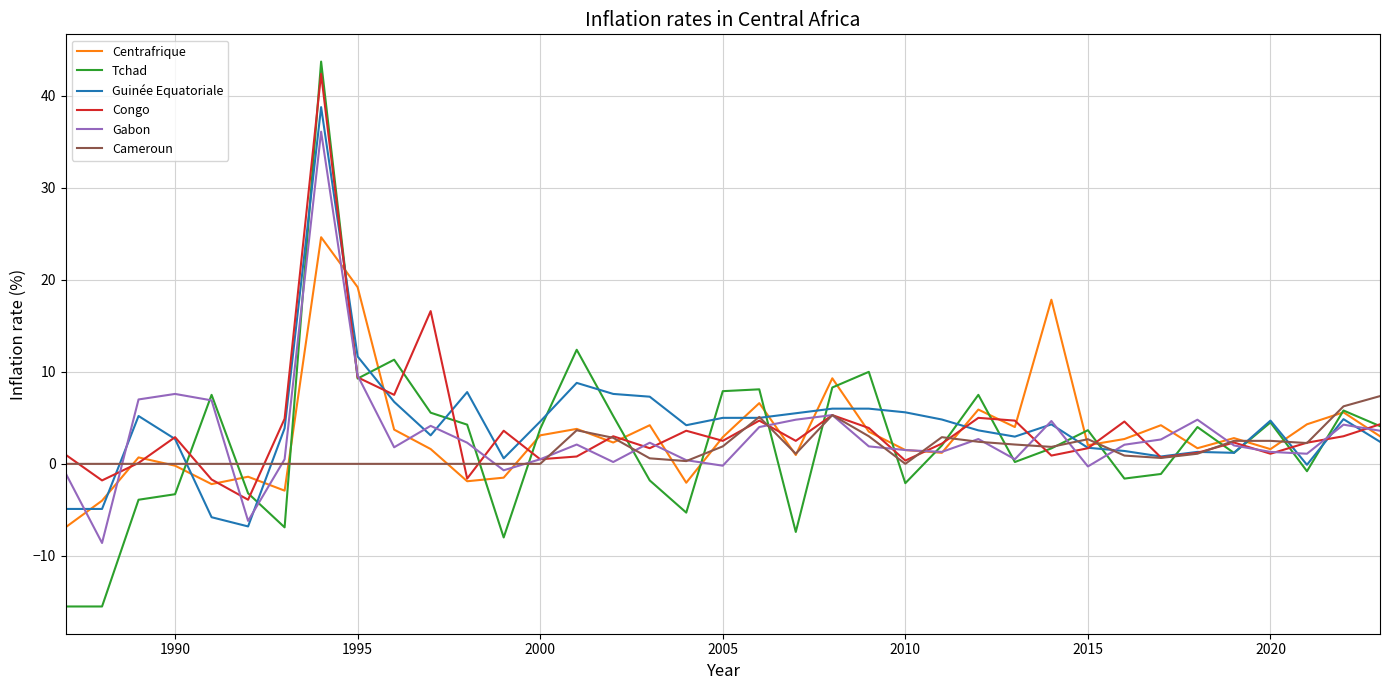

What is the minimum value for Centrafrique?

-6.9